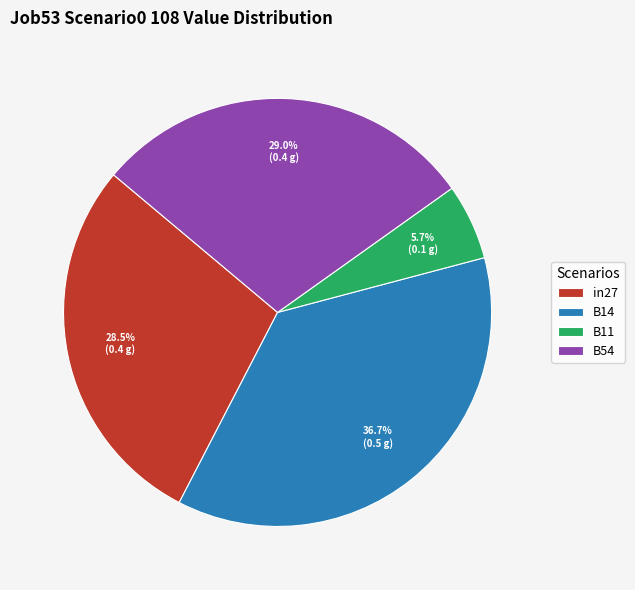

Count the number of slices in the pie.

4